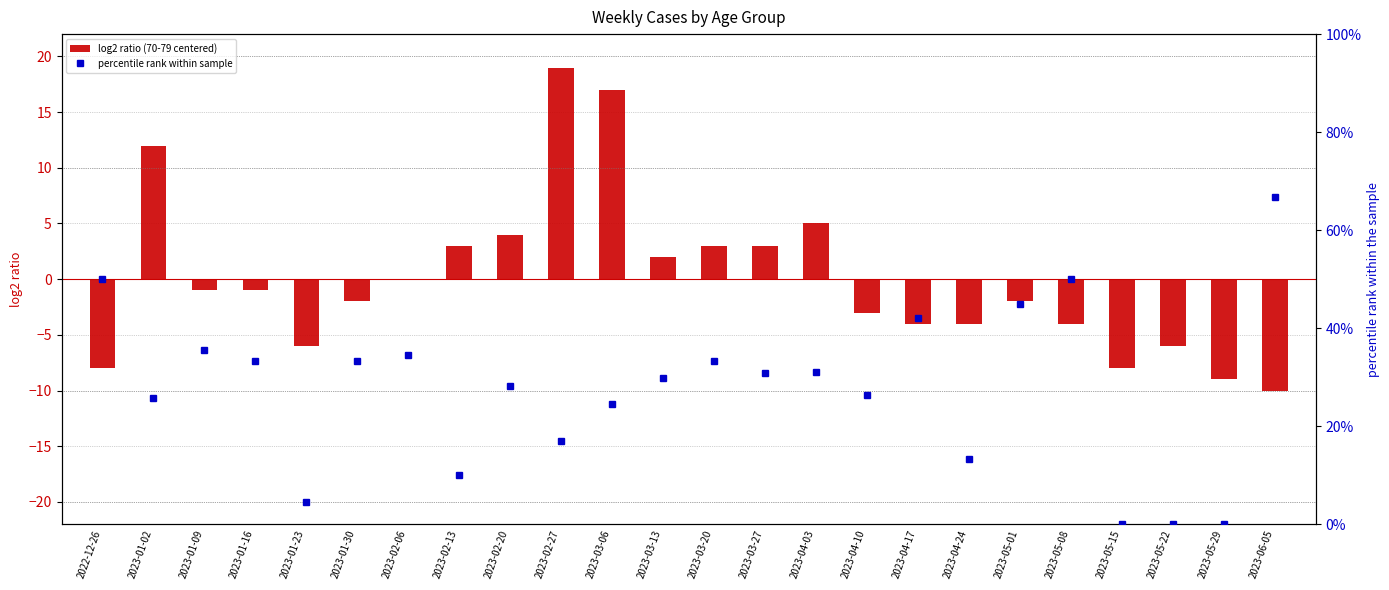

What is the difference between the log2 ratio (70-79 centered) values at 2023-02-06 and 2022-12-26?

8